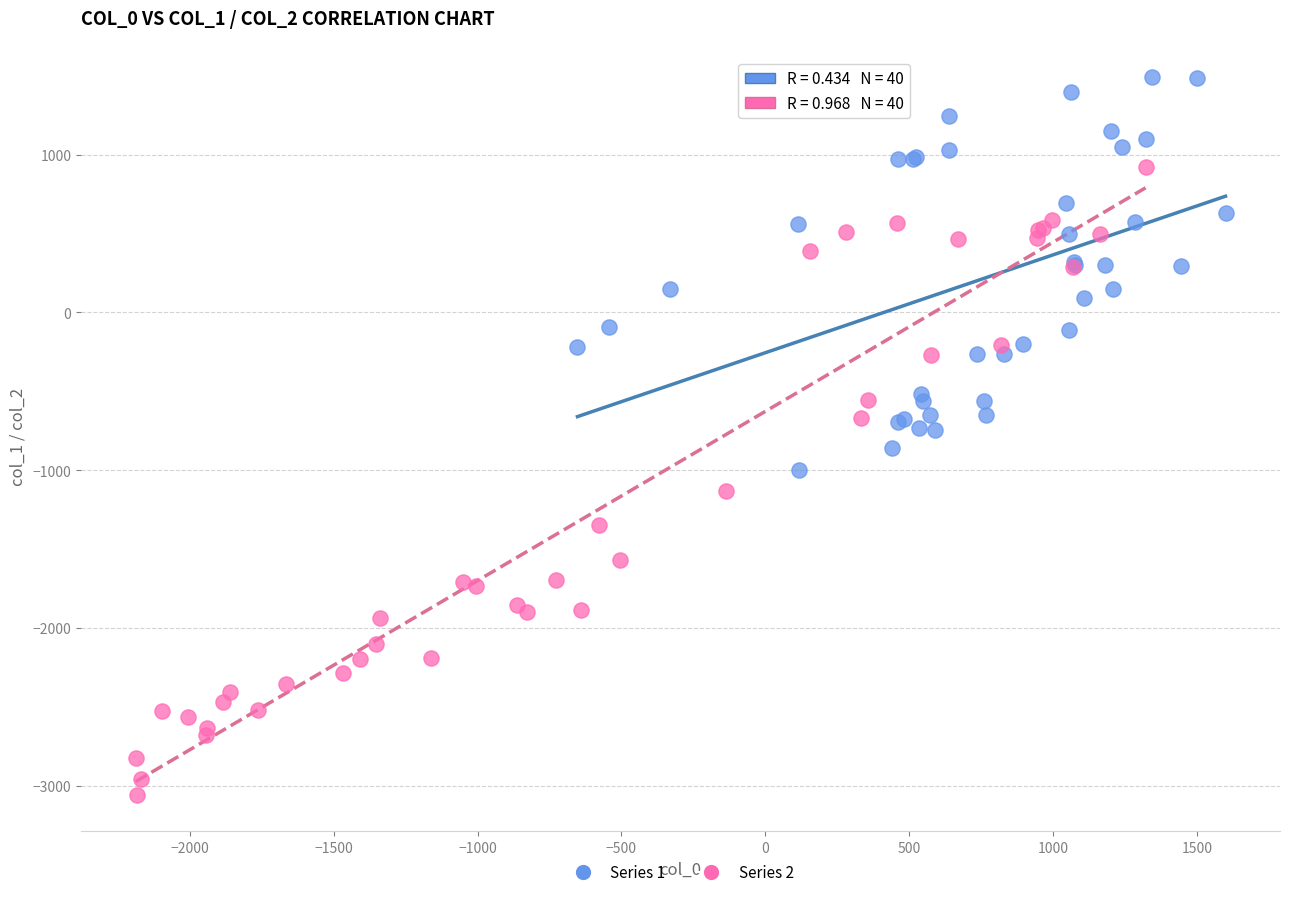

Which series has the widest spread of Y values?

Series 2